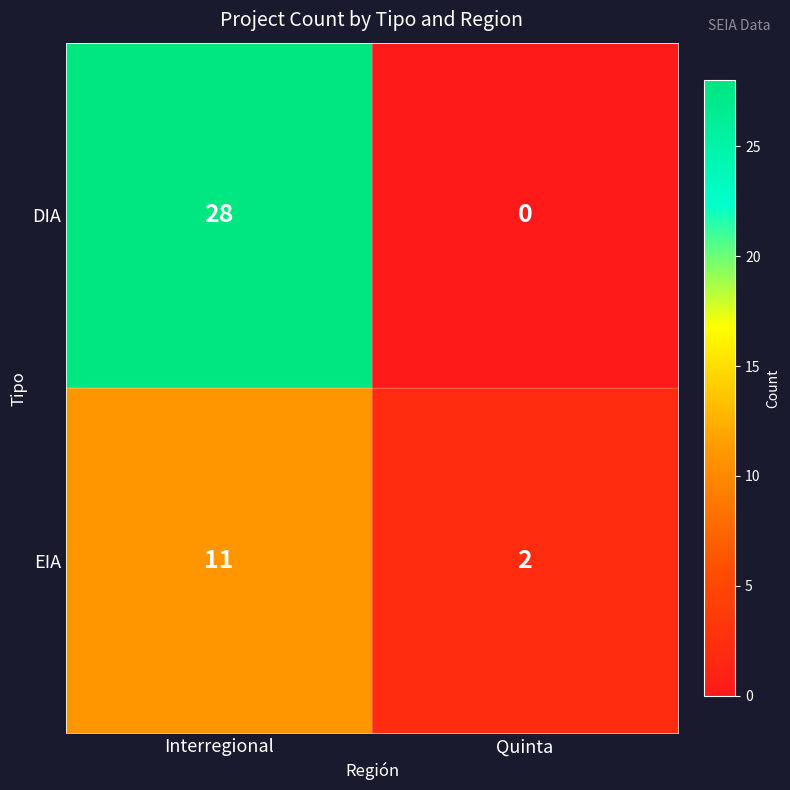

At Quinta, list the series in order from largest to smallest.

EIA, DIA